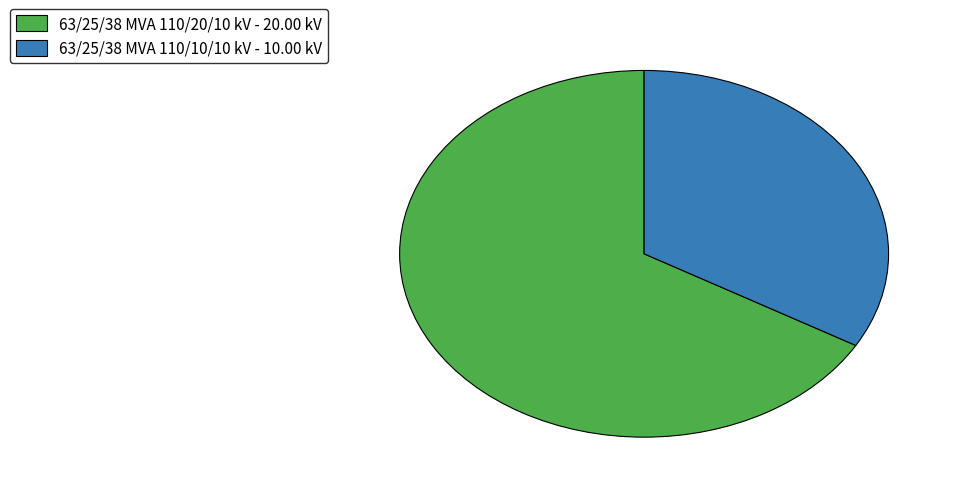

What is the largest slice in the pie chart?

63/25/38 MVA 110/20/10 kV